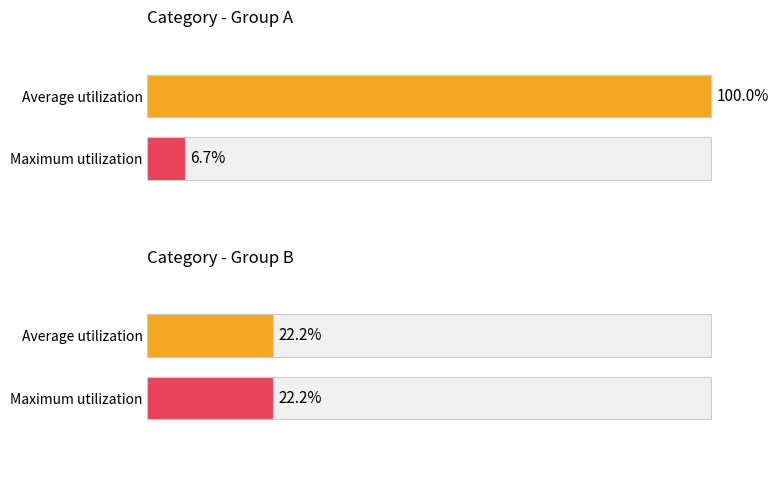

How many bars are there in total?

8